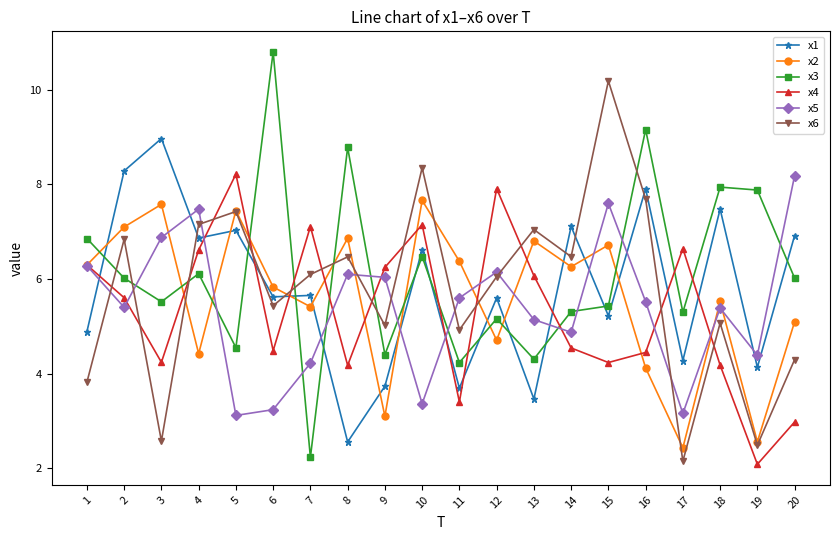

Where do x6 and x5 first cross each other?

1 and 2